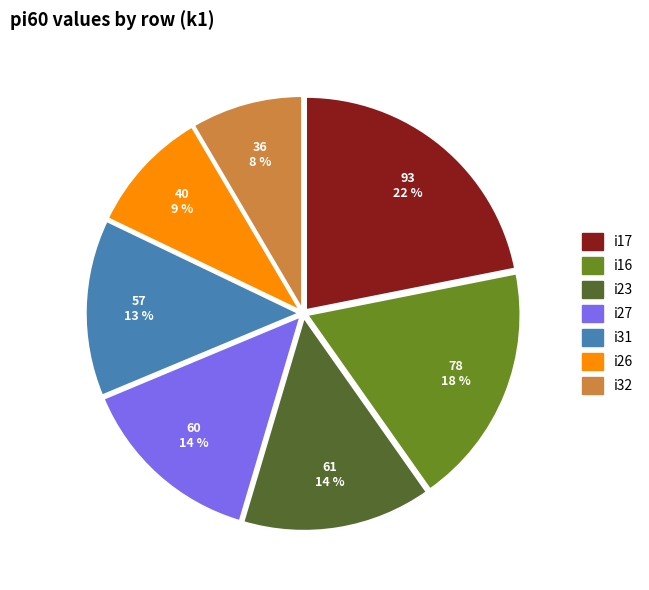

To the nearest percent, what is the average slice percentage?

14%